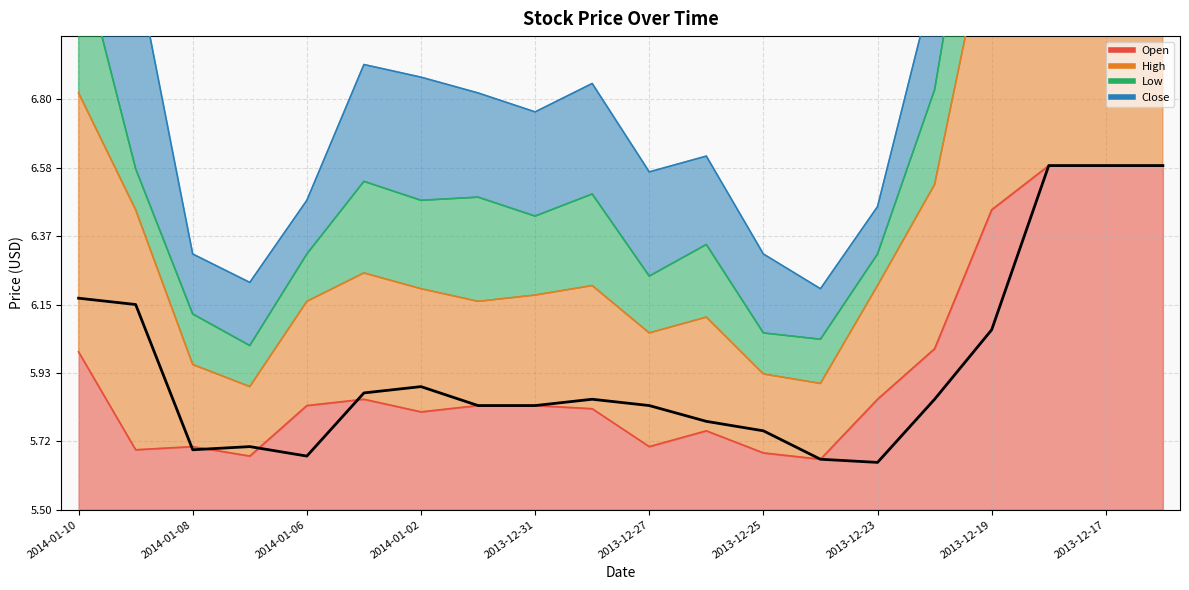

True or false: Close has a value of 0.2 at 2013-12-23.

True